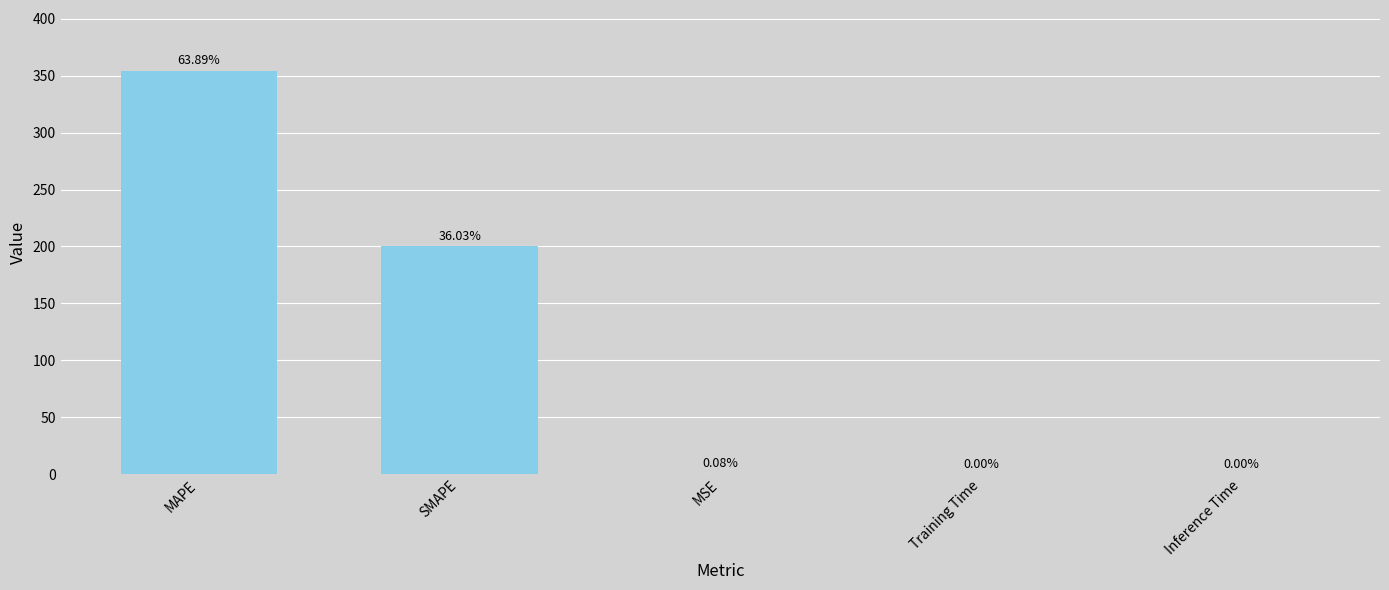

What is the maximum value shown in the chart?

354.6